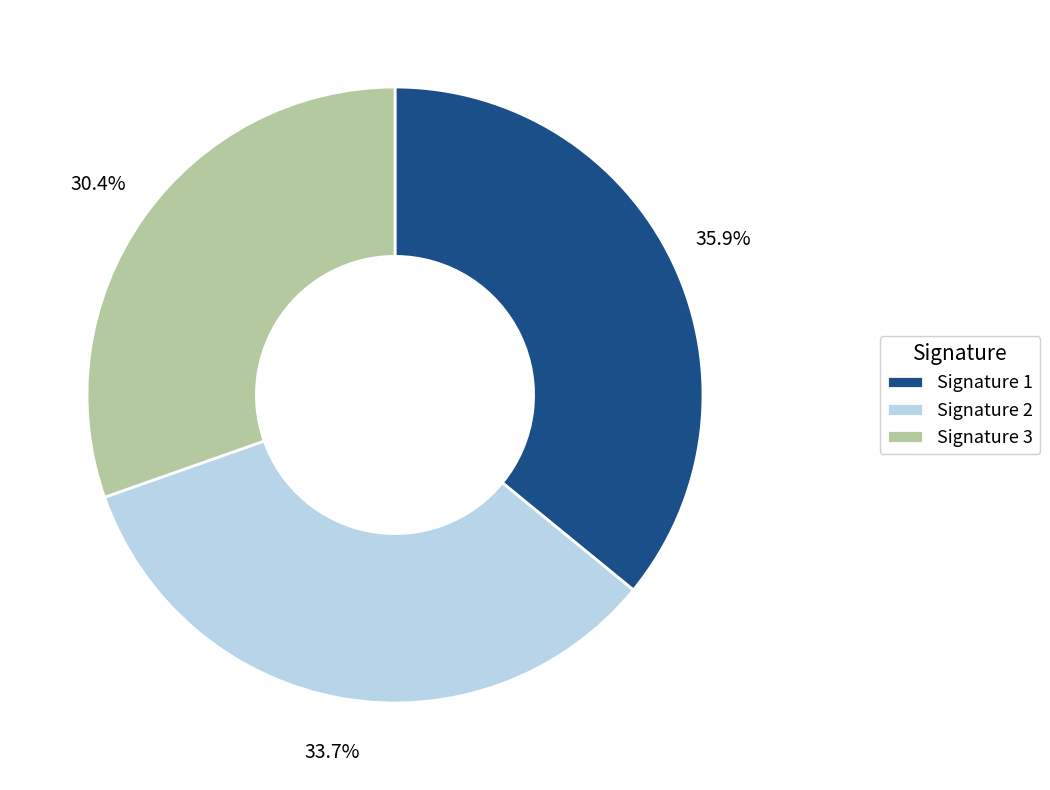

What is the total percentage of Signature 1 and Signature 2?

69.6%